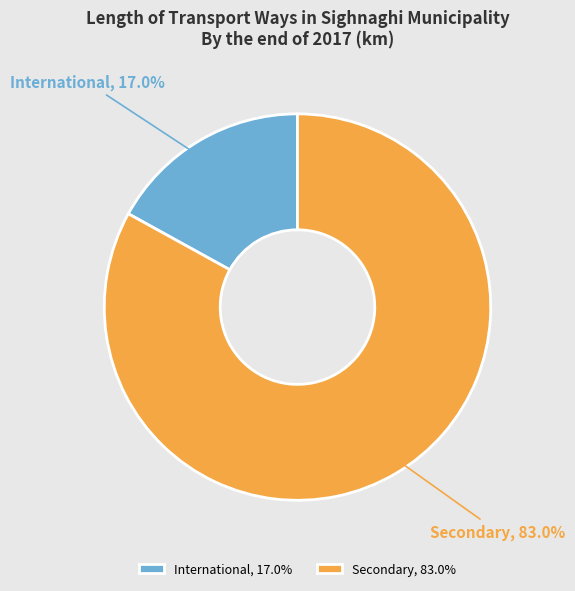

What is the majority slice?

Secondary